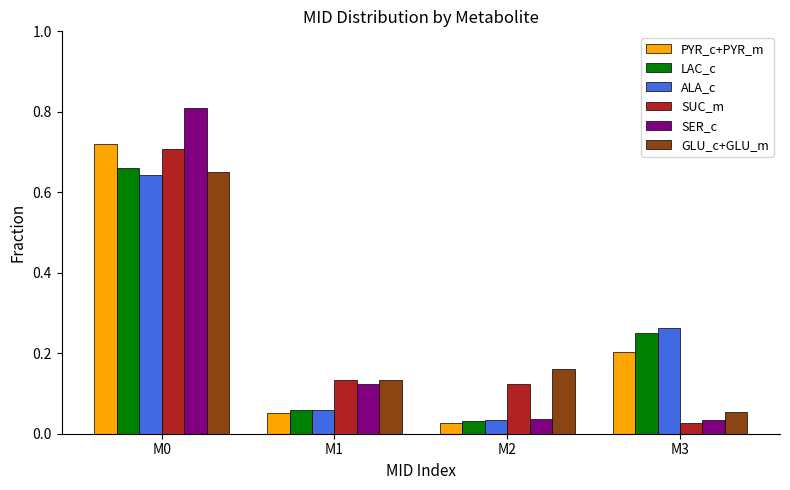

What is the sum of all SER_c values?

1.0